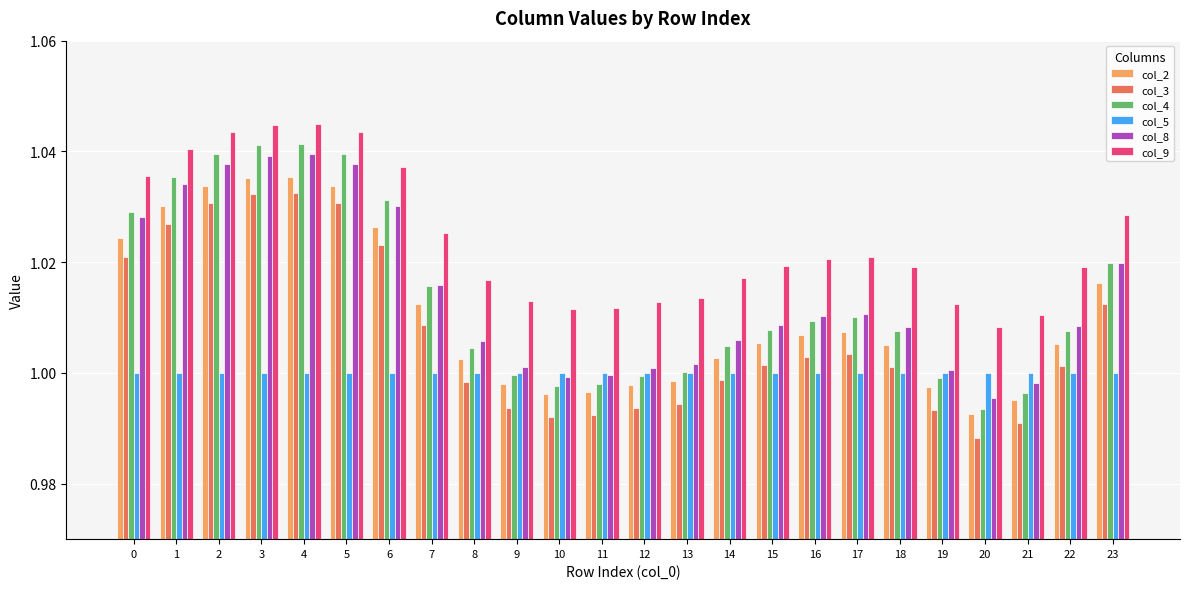

What are all the series names shown in the legend?

col_2, col_3, col_4, col_5, col_8, col_9